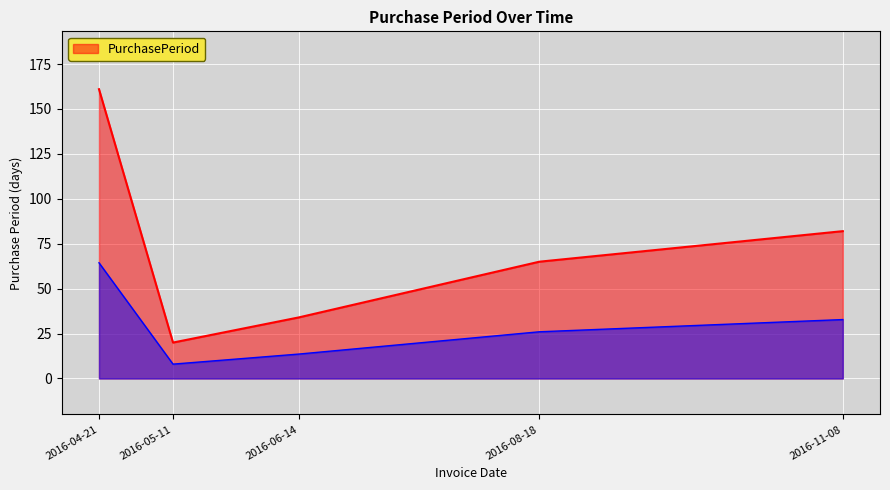

Rank the categories by value from lowest to highest.

2016-05-11, 2016-06-14, 2016-08-18, 2016-11-08, 2016-04-21